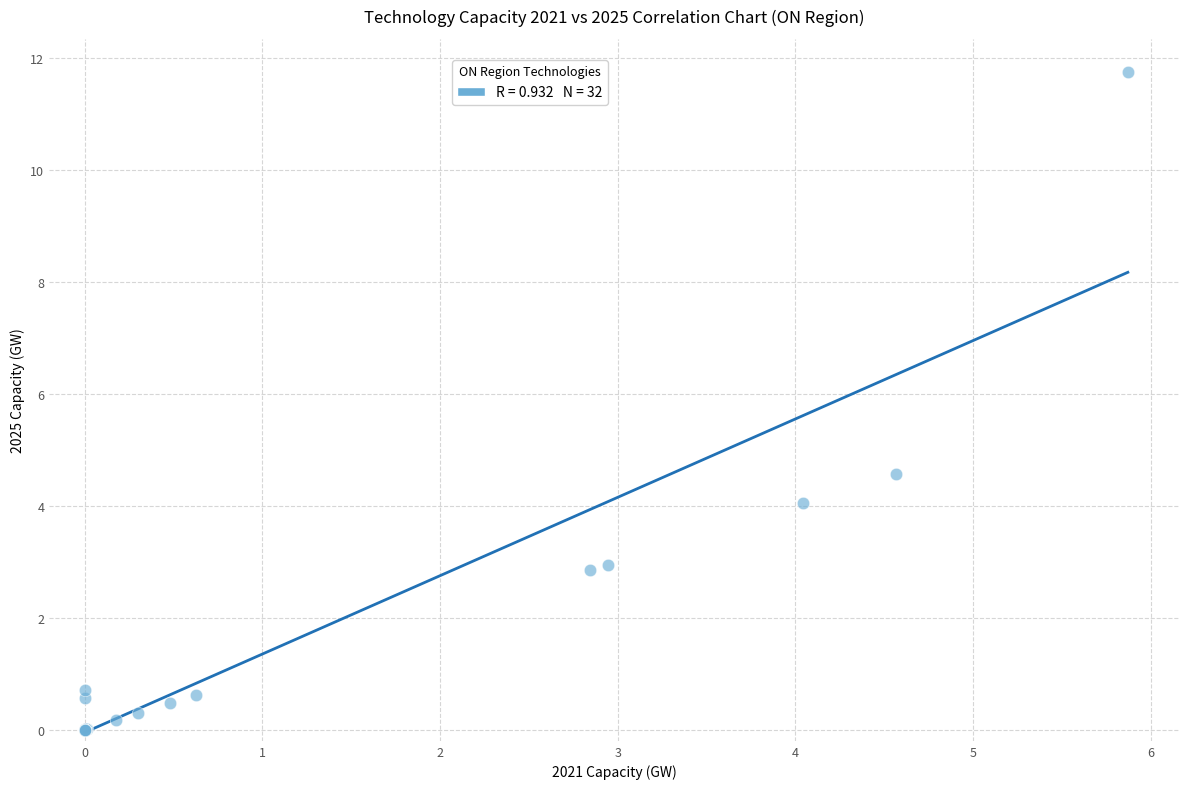

What Y value in the scatter plot is closest to 5?

4.6